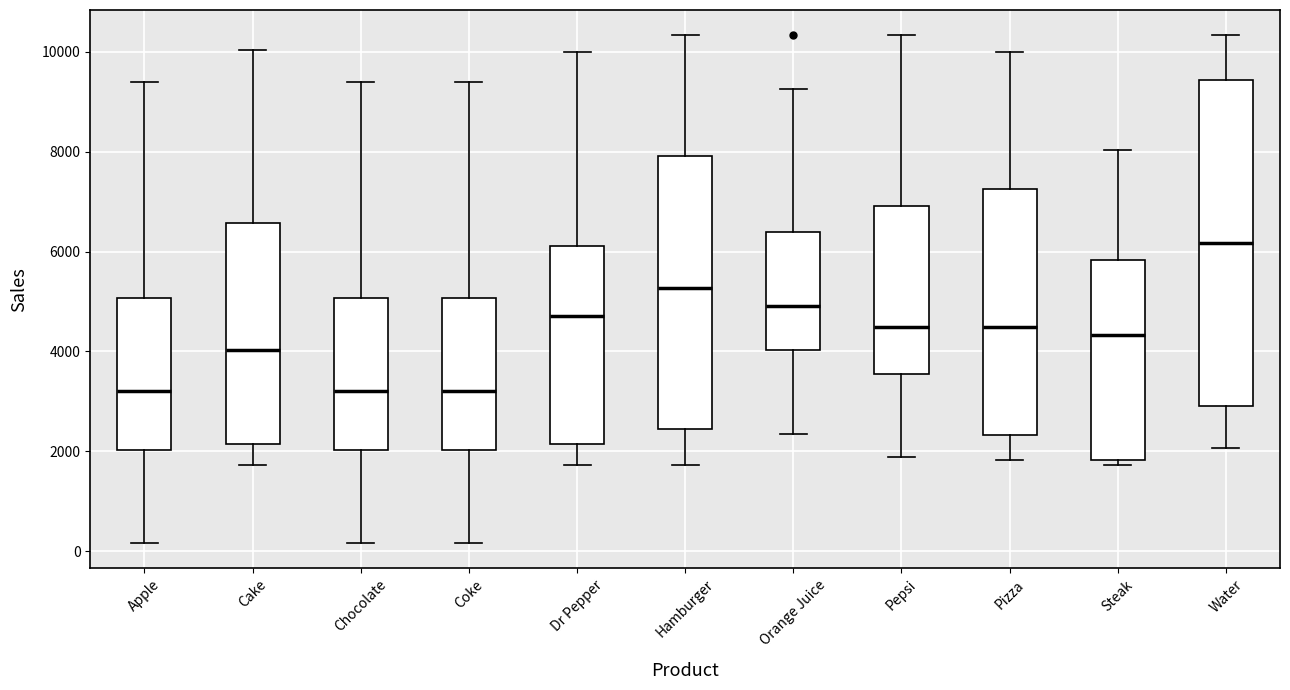

Where does the lower whisker of the box for Hamburger end on the y-axis? The values are not printed on the chart, so give them approximately, as read against the axis.

1800